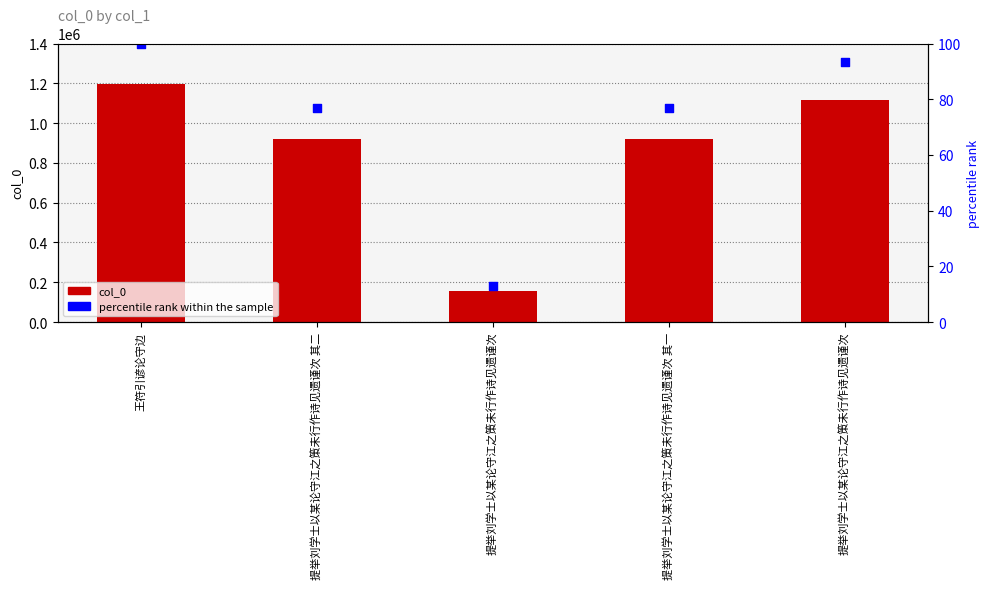

Which series contains the lowest Y value?

percentile rank within the sample